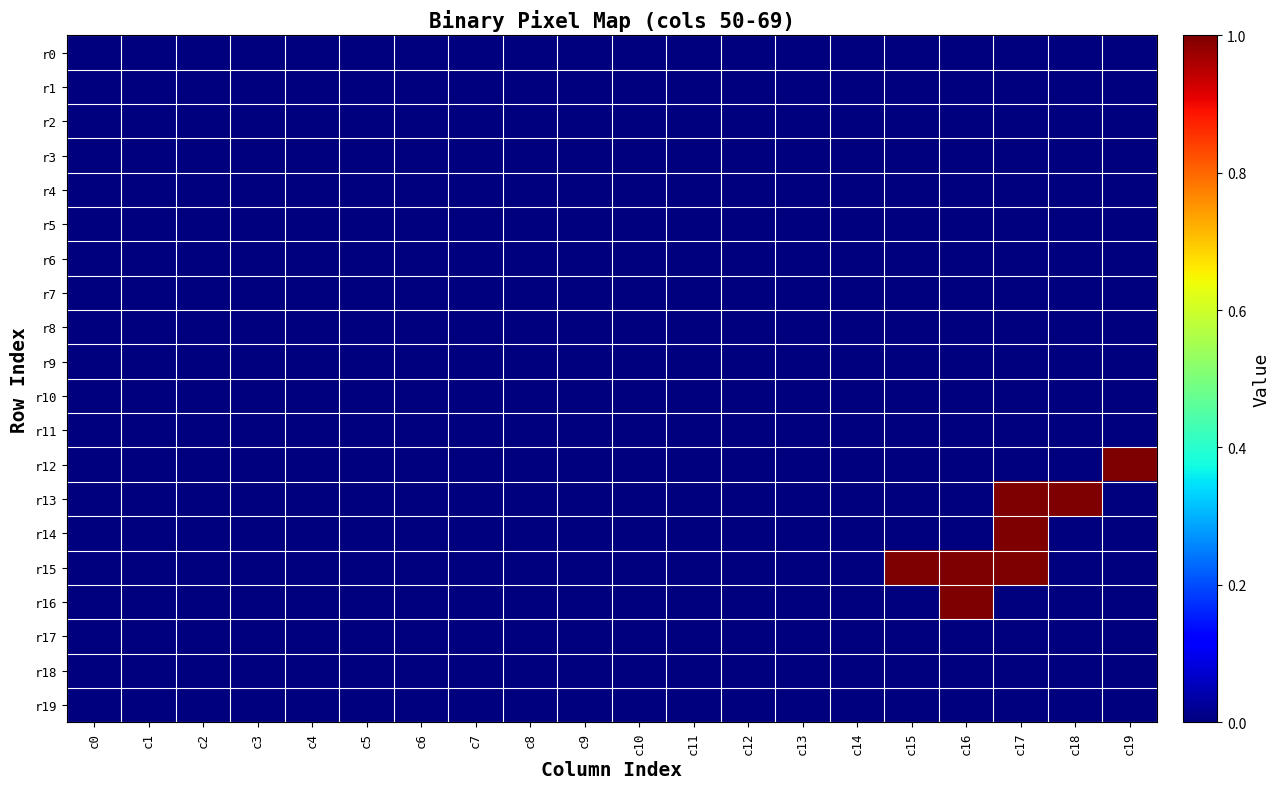

Between c11 and c14, which series saw the biggest shift?

r0